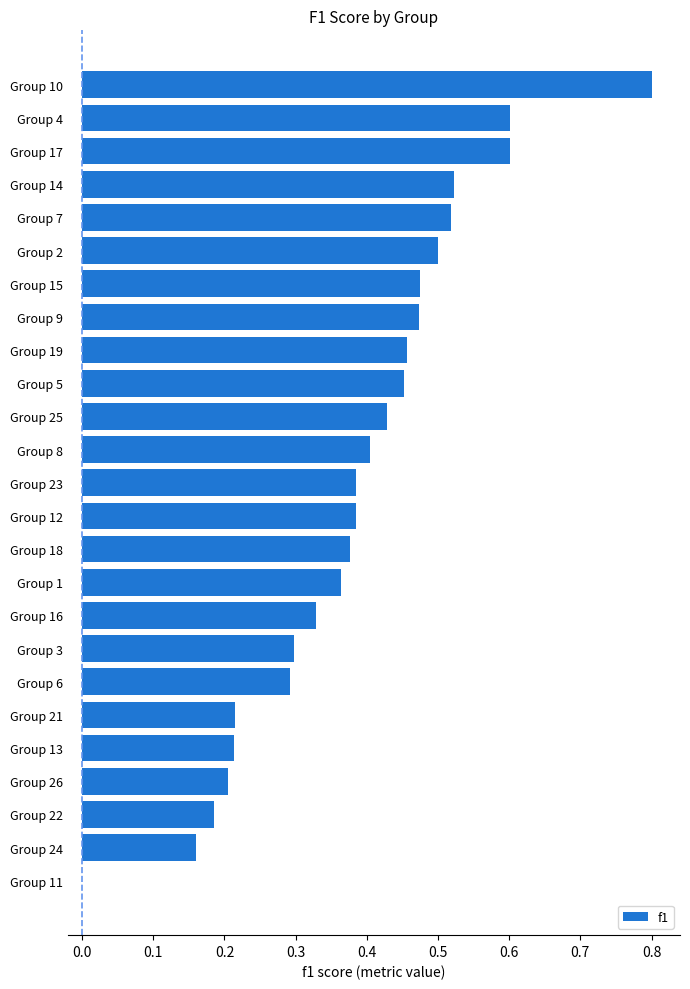

The value at Group 15 is 0.2. True or false?

False